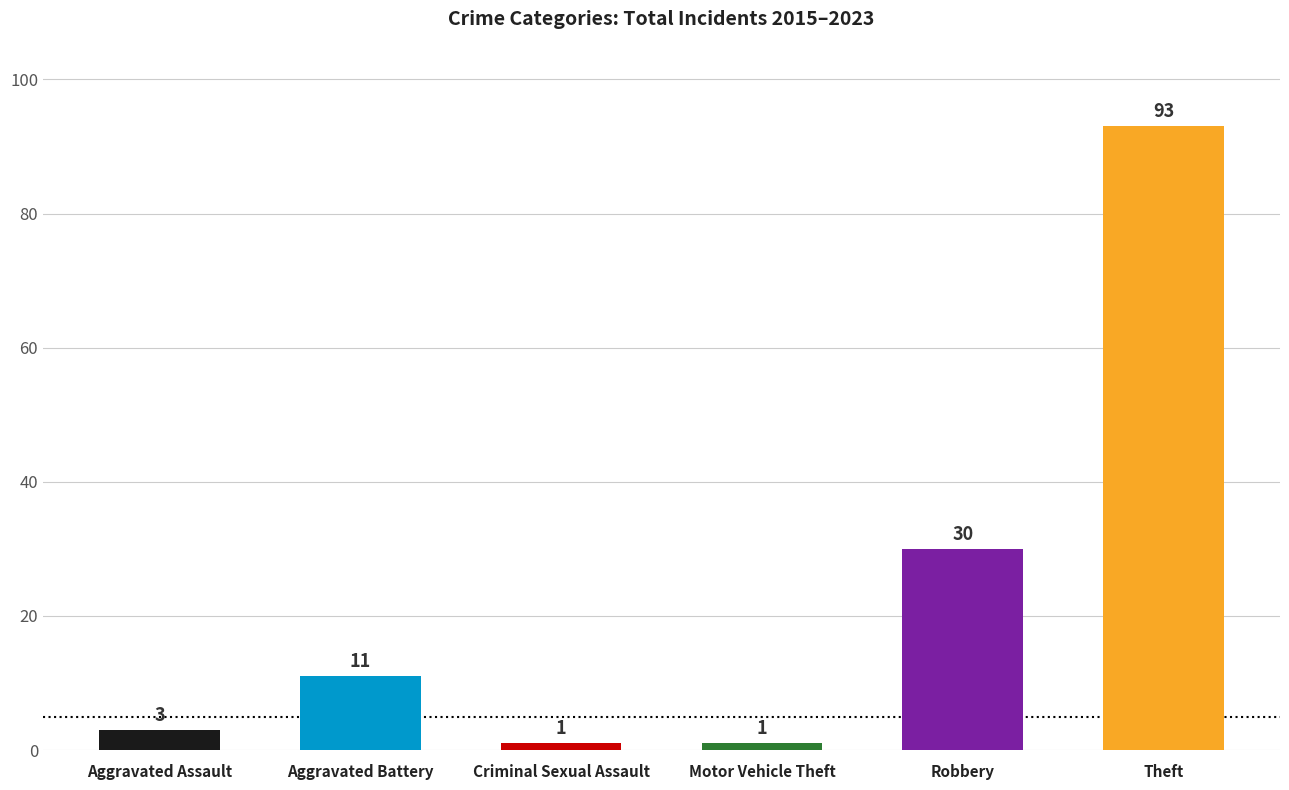

Count the number of categories in the chart.

6